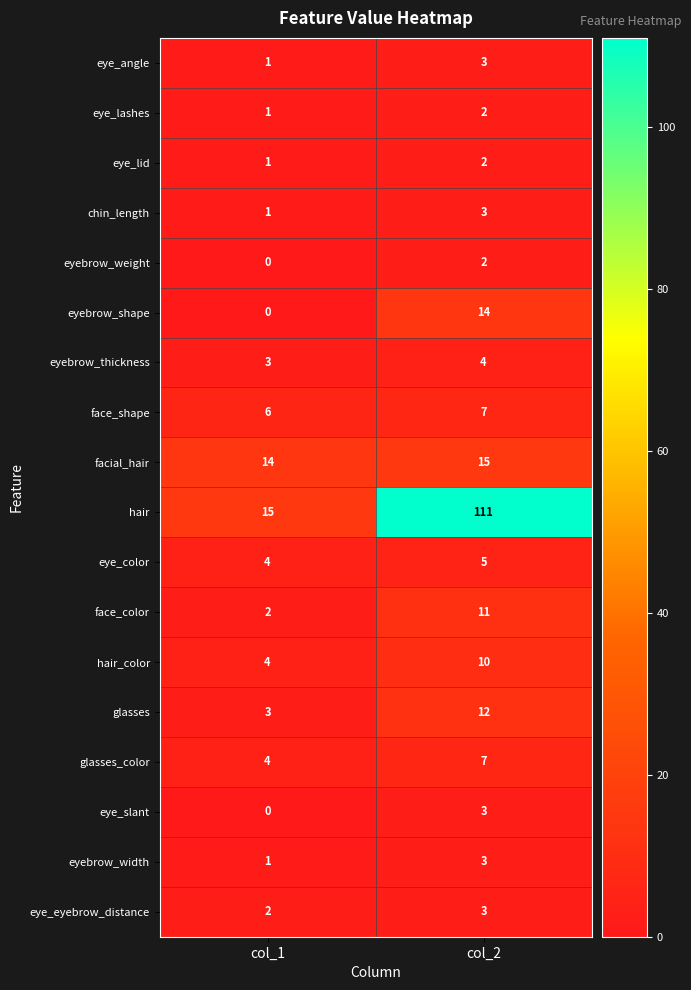

At which label is chin_length closest to 2?

col_1